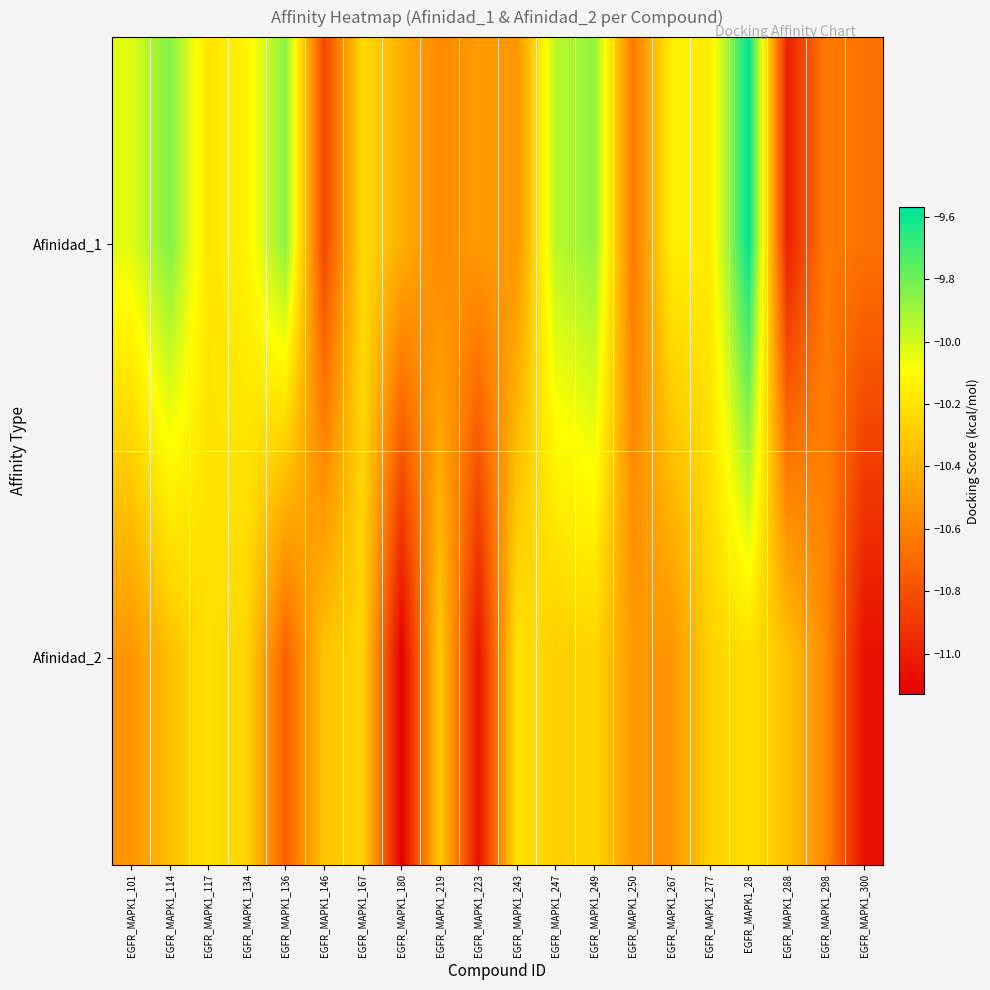

At which category is the sum across all series the highest?

EGFR_MAPK1_28